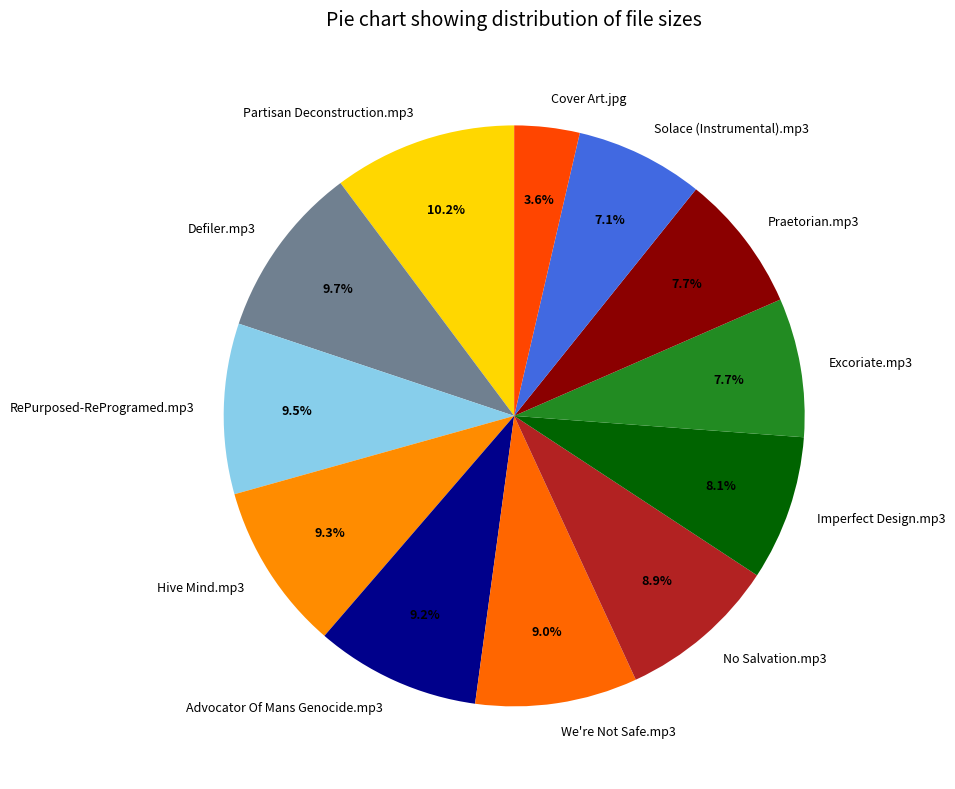

What is the smallest slice in the pie chart?

Cover Art.jpg